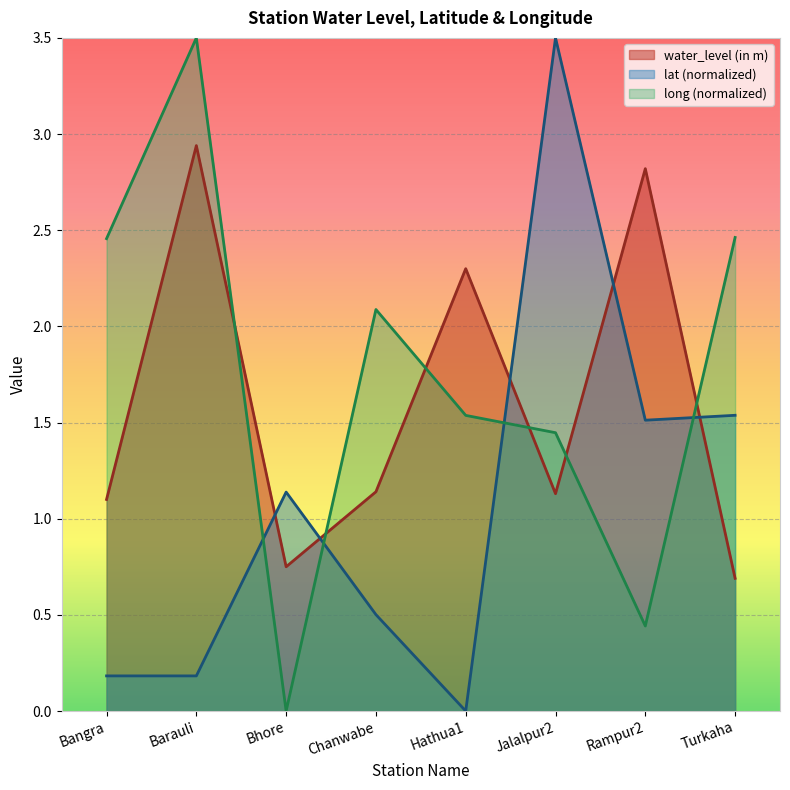

True or false: water_level (in m) and lat intersect in this chart.

True